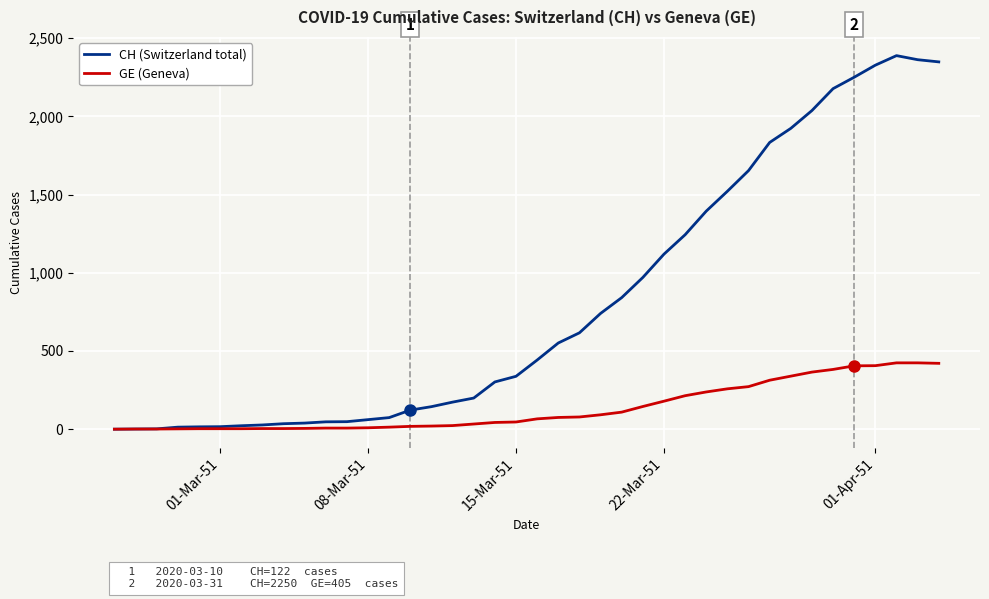

Rank the series by their maximum value, from highest to lowest.

CH (Switzerland total), GE (Geneva)